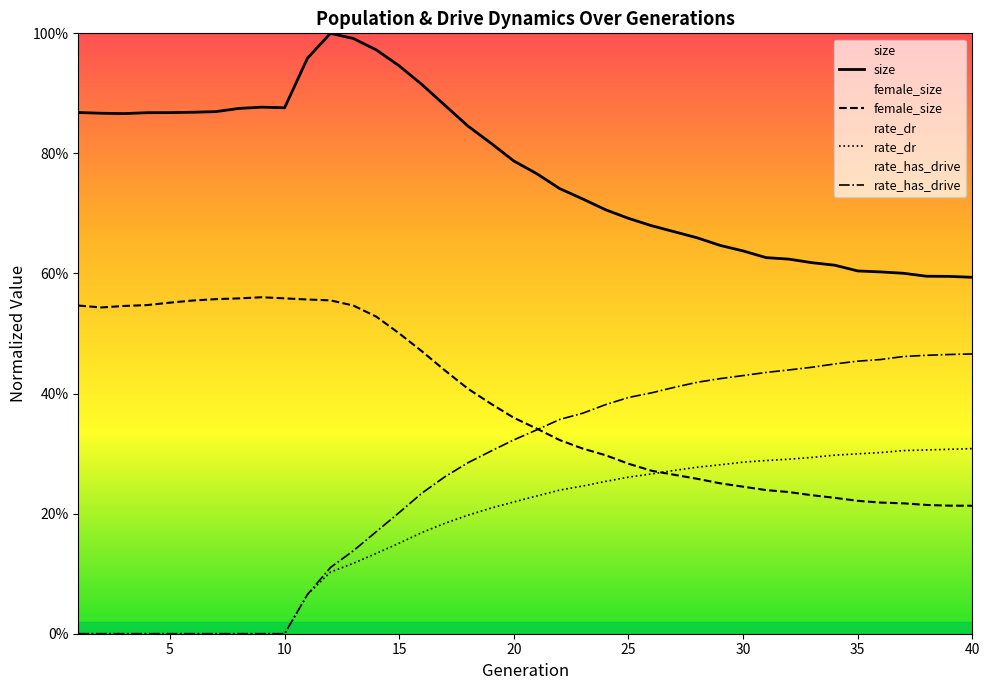

What is the value of the size point at the 14th from the left?

1.0